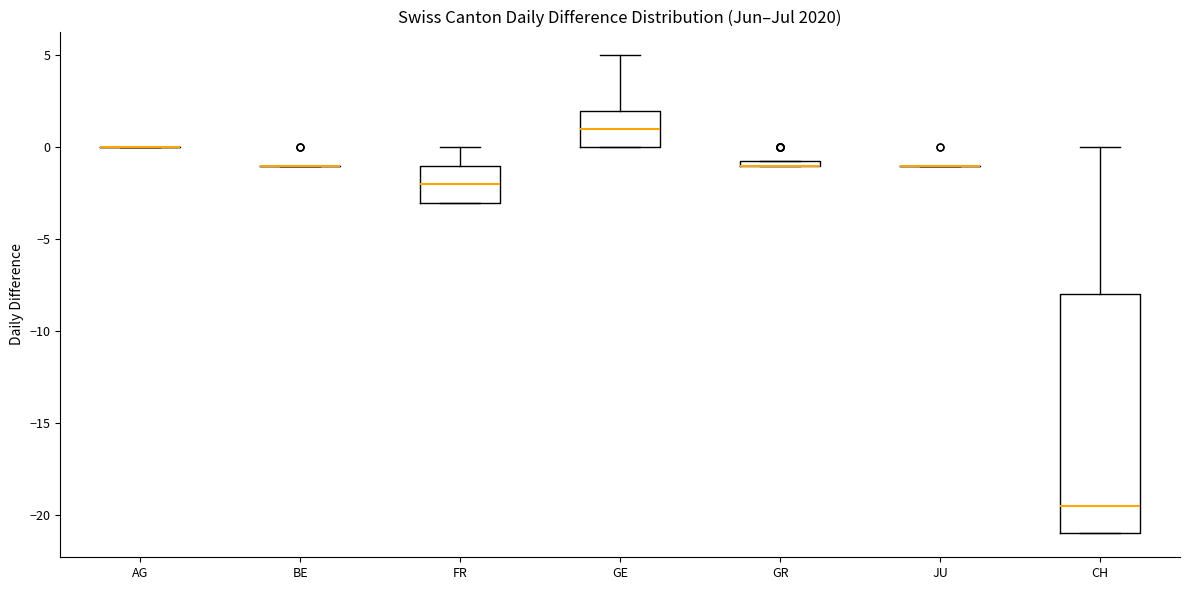

Comparing the boxes themselves (not the whiskers), which one is the tallest?

CH